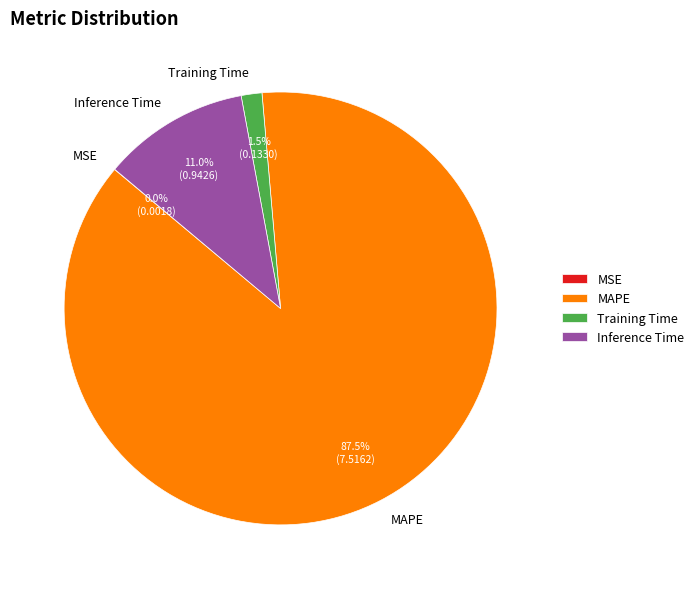

What is the largest slice in the pie chart?

MAPE